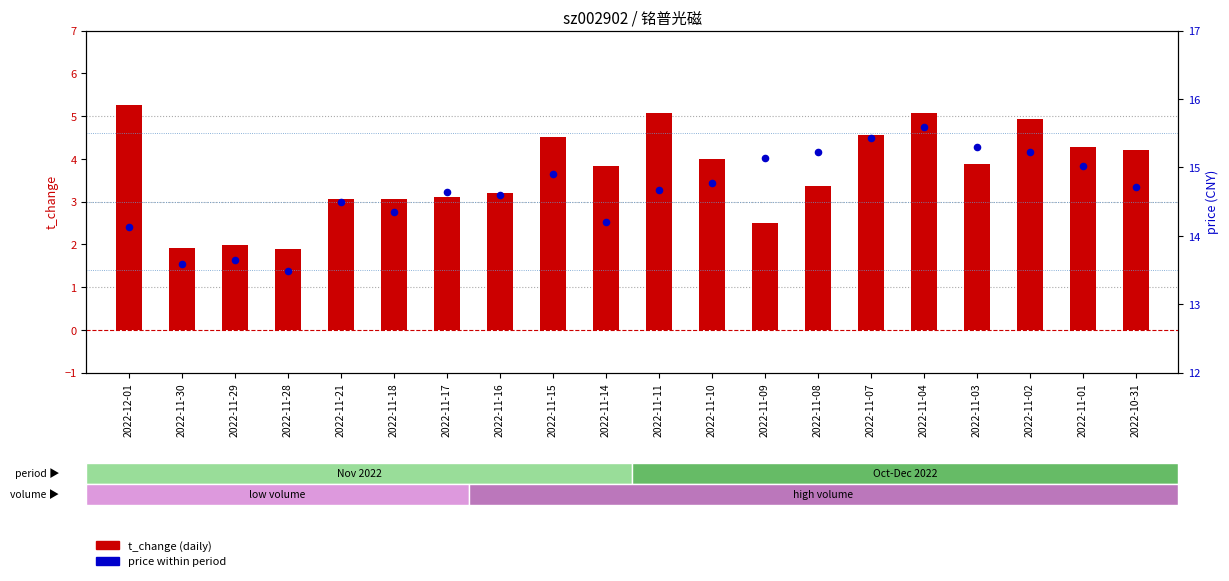

At how many categories does at least one series exceed 7?

20